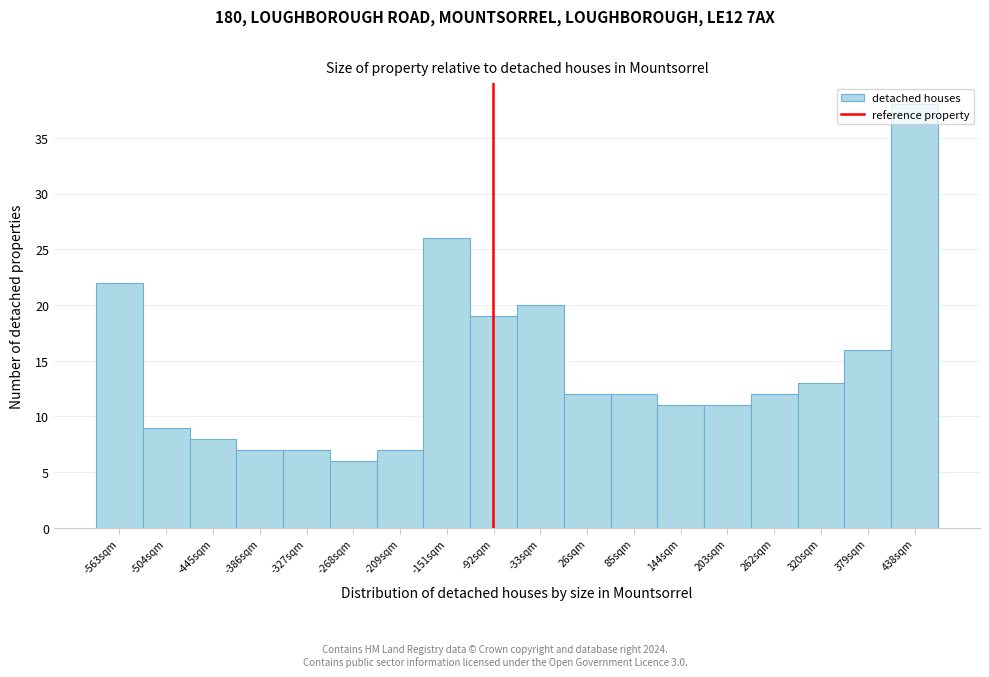

Reading left to right, list every bar in this chart as the range it spans on the x-axis followed by its height. Neither the bar edges nor the heights are printed on the chart, so give them approximately, as read against the axes.

-590 to -530: 22
-530 to -470: 9
-470 to -420: 8
-420 to -360: 7
-360 to -300: 7
-300 to -240: 6
-240 to -180: 7
-180 to -120: 26
-120 to -60: 19
-60 to 0: 20
0 to 60: 12
60 to 110: 12
110 to 170: 11
170 to 230: 11
230 to 290: 12
290 to 350: 13
350 to 410: 16
410 to 470: 38